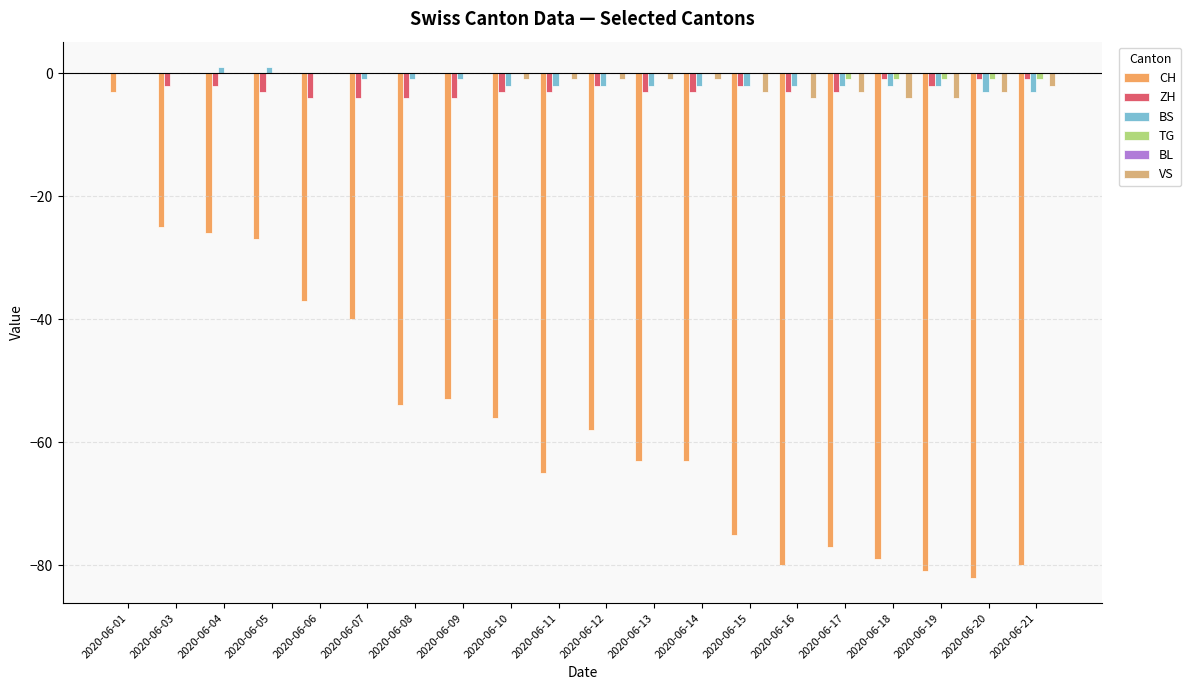

Is it true that TG equals 0 at 2020-06-13?

True